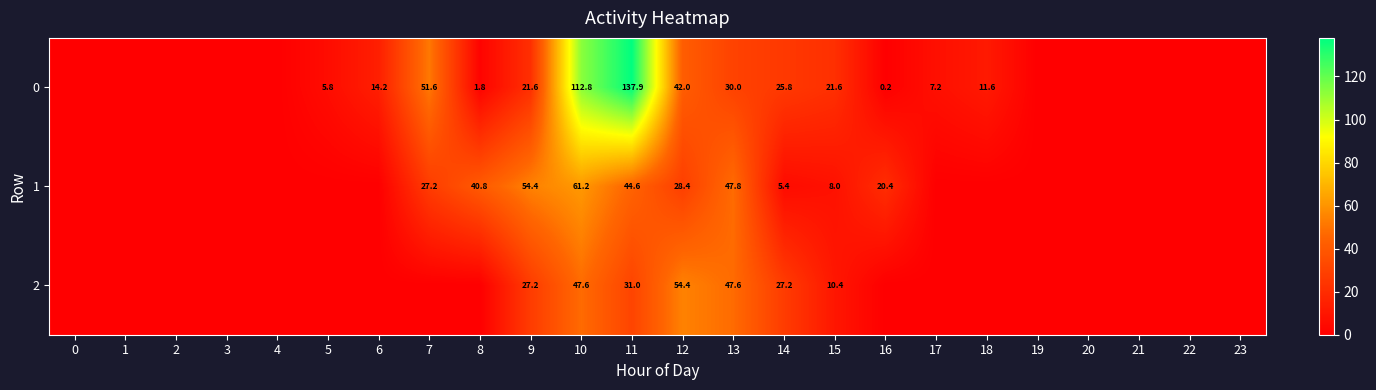

True or false: 1 has a value of 70.6 at 11.

False